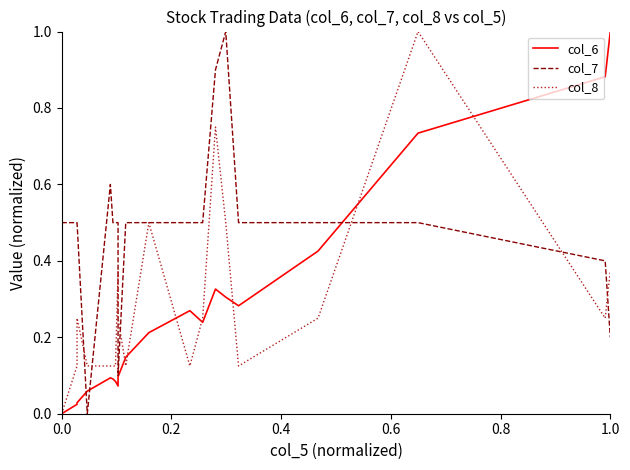

Which series ends up on top after the final intersection of col_7 and col_8?

col_8